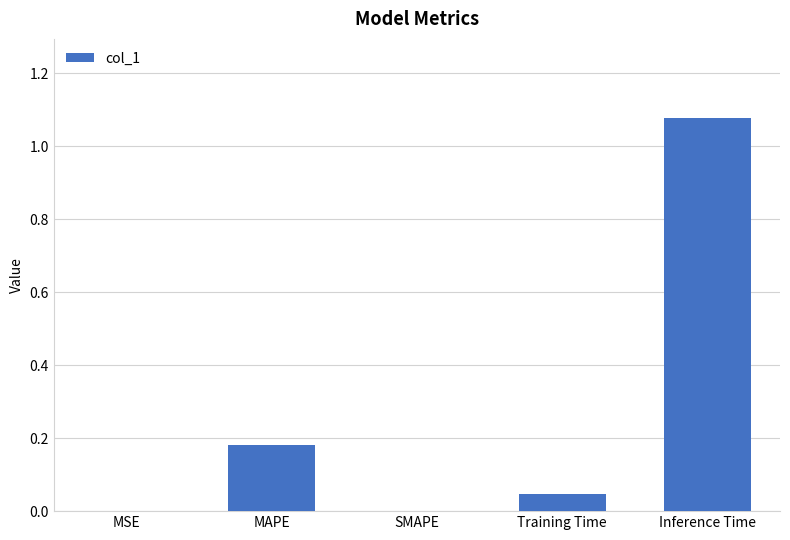

Which category has the highest value across all series?

Inference Time